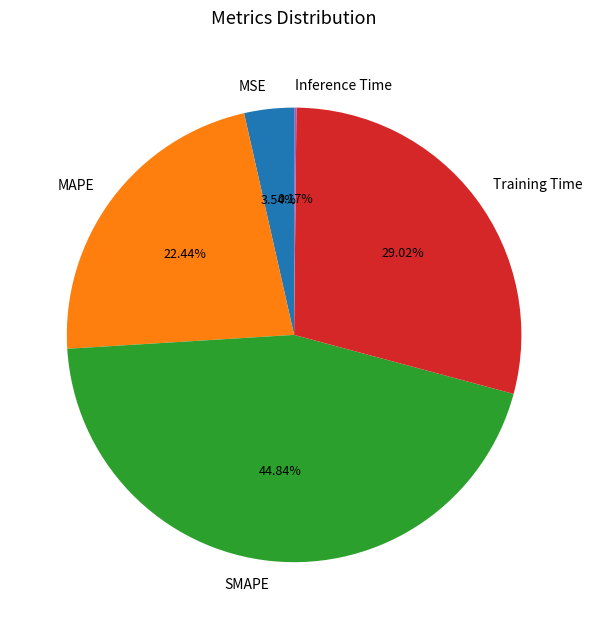

Does MSE account for over 50% of the chart?

No